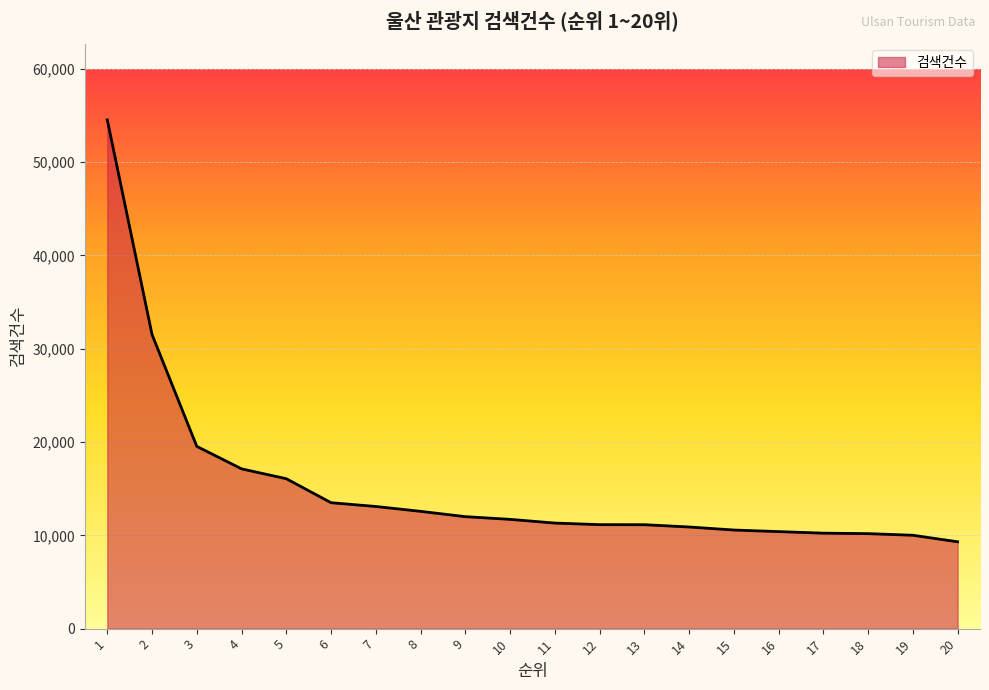

What is the minimum value shown in the chart?

9310